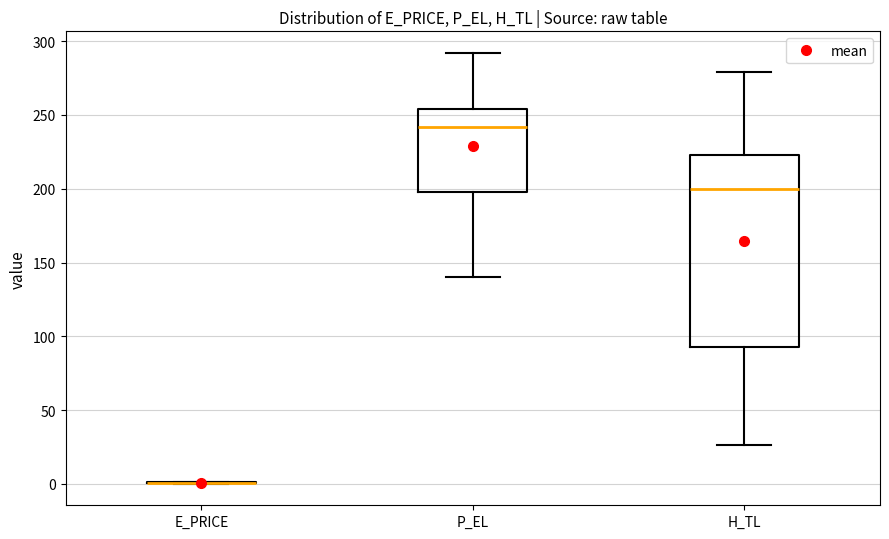

Where does the upper whisker of the box for P_EL end on the y-axis? The values are not printed on the chart, so give them approximately, as read against the axis.

290